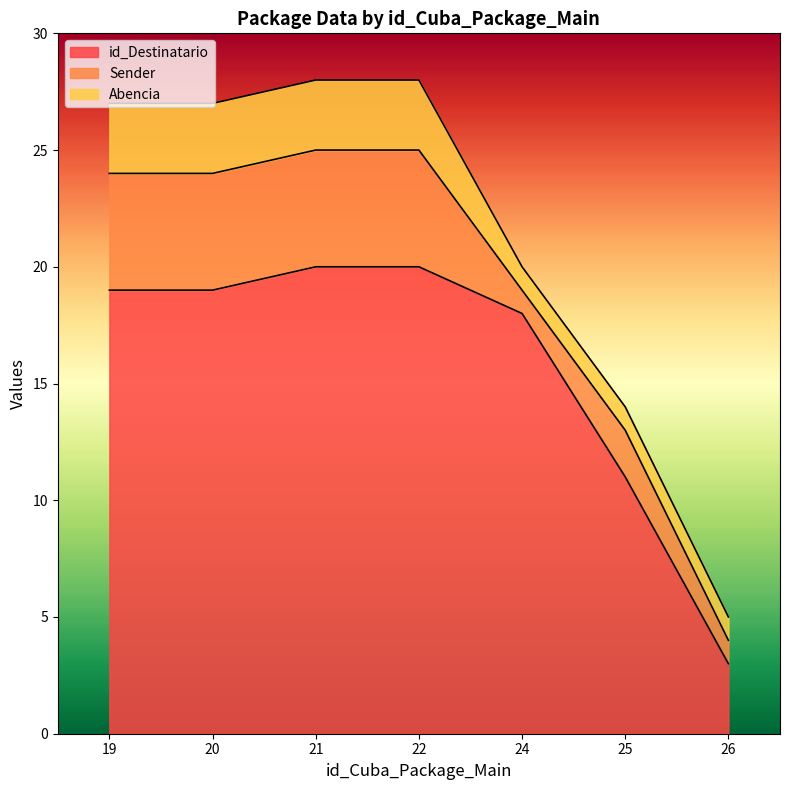

Is it true that Abencia equals 2 at 24?

False